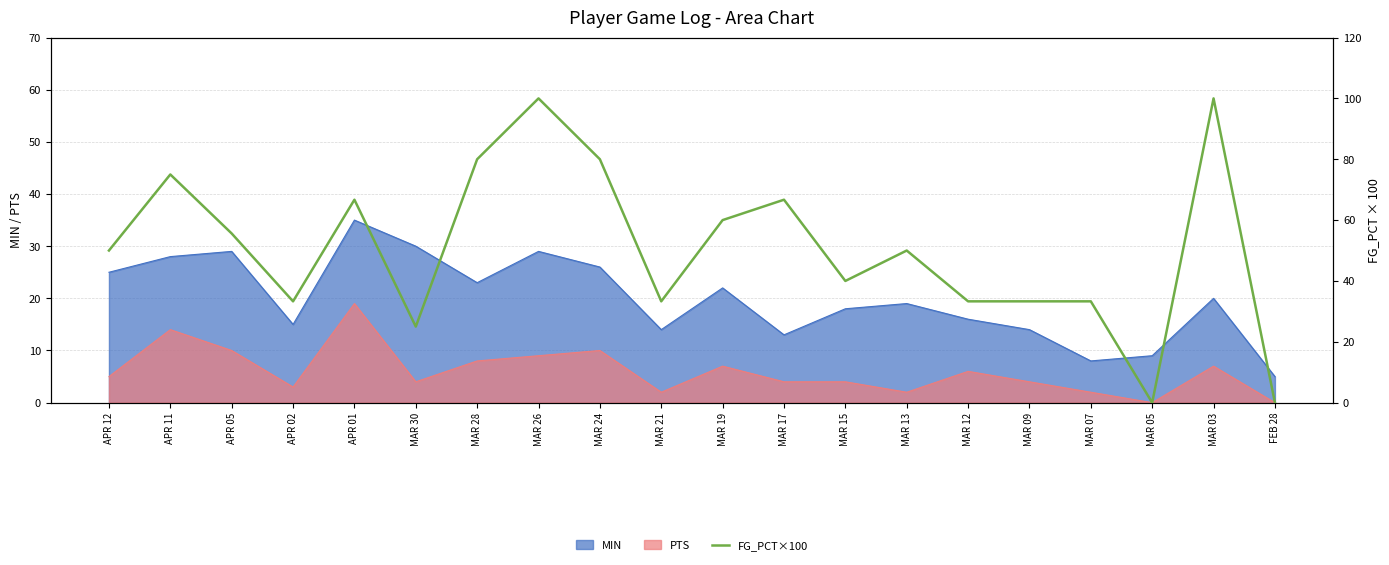

The value at MAR 09 is 22.5. True or false?

False